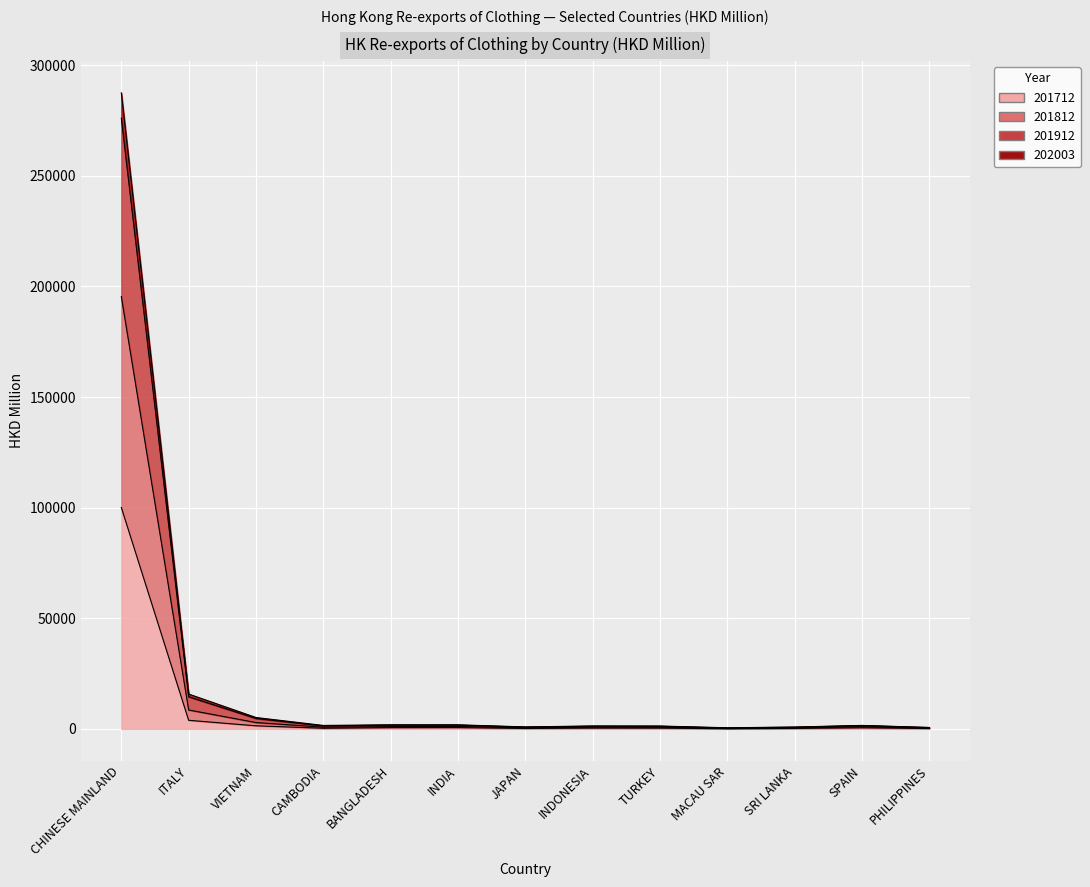

Reading right to left, extract all data points from this chart.

201712: 179.9	479.4	223.4	99.6	337.3	356.4	209.7	560.3	537.6	274.7	1380.6	3873.3	100062.9
201812: 569.6	1476.2	744.6	406.1	1175.1	1201.1	772.7	1692.9	1671.1	1326.3	4693.3	14521.1	276051.3
201912: 636.5	1553.4	828.6	491.2	1278.6	1307.7	883.8	1826.2	1841.8	1538.6	5128.8	15729.4	287504.6
202003: 356.5	970.7	446.6	172.2	735.2	747.6	428.6	1099.4	1010.9	745.6	2857.9	8533.5	195435.0